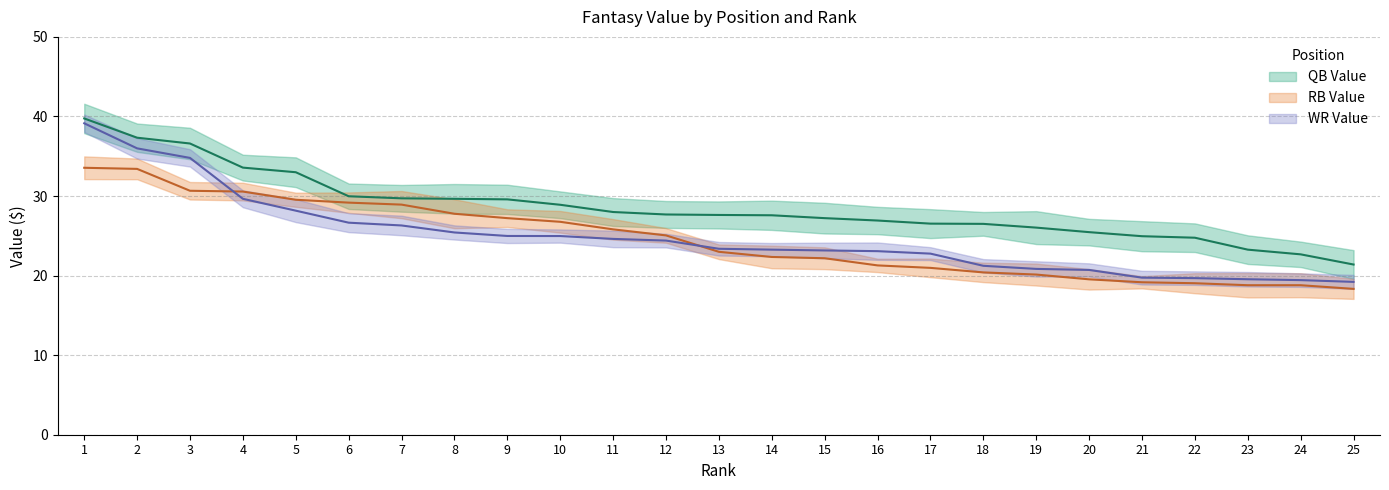

Where does the RB Value series first go above 22?

1